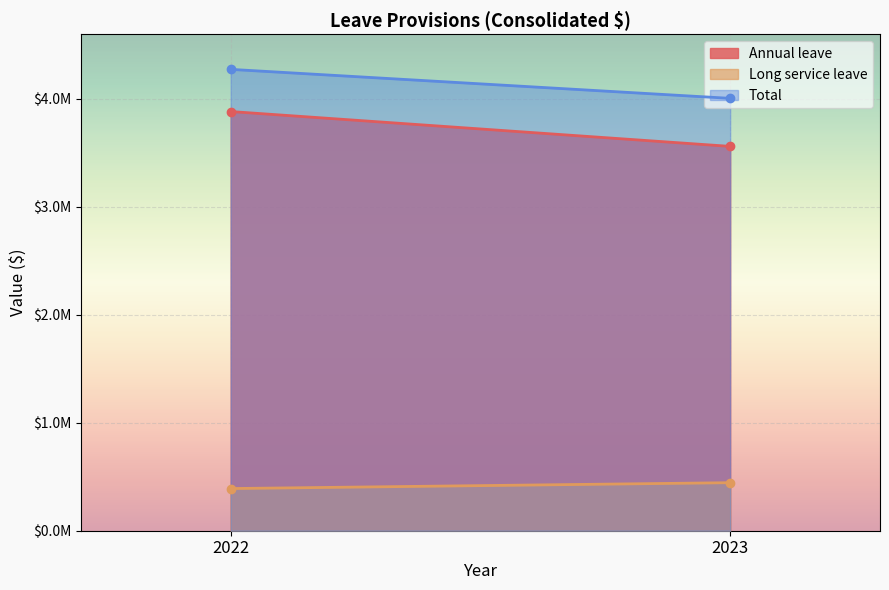

What is the minimum value shown in the chart?

390624